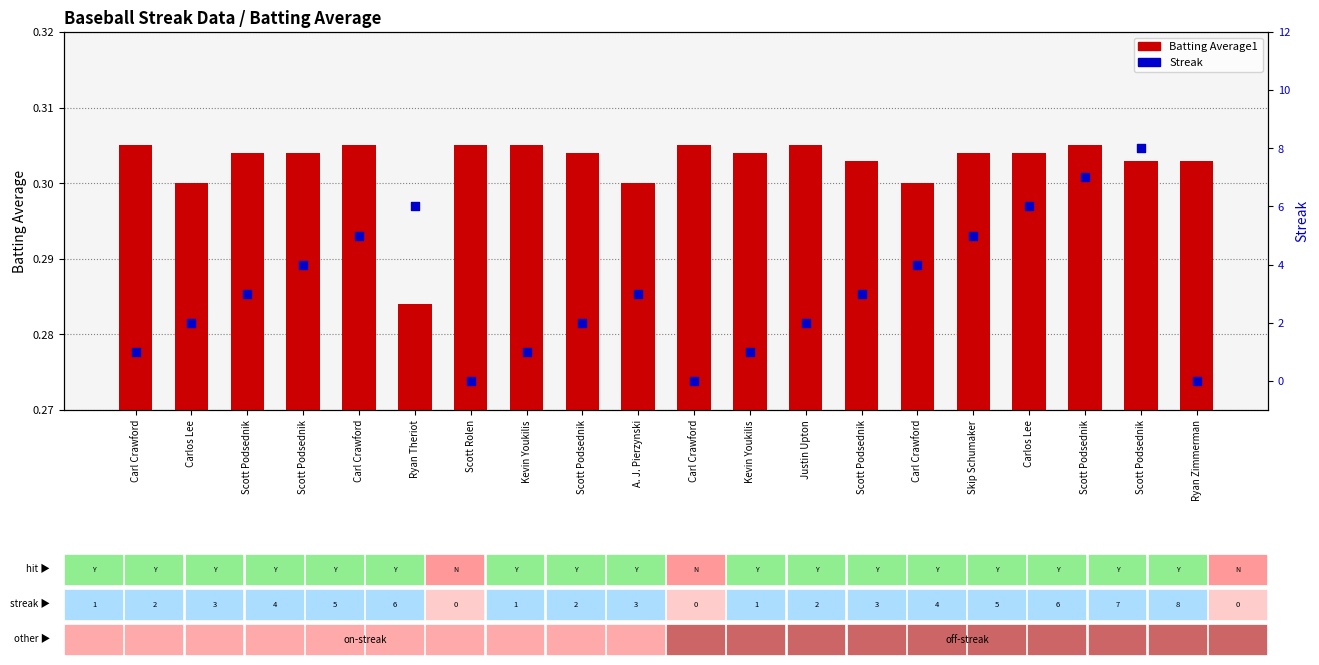

What are all the series names shown in the legend?

Batting Average1, Streak